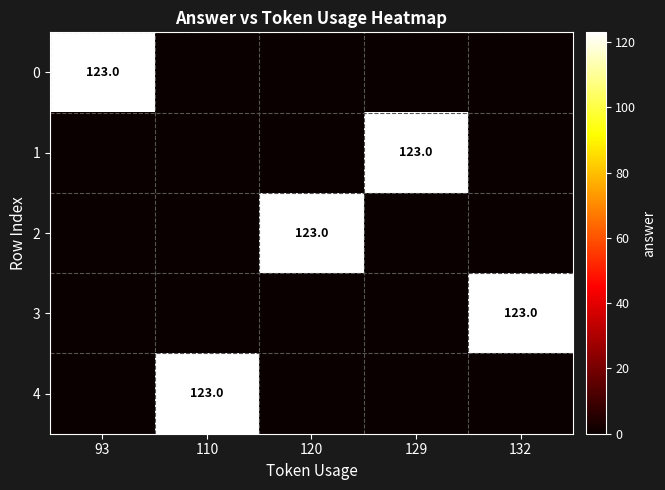

How many distinct data groups are displayed?

5